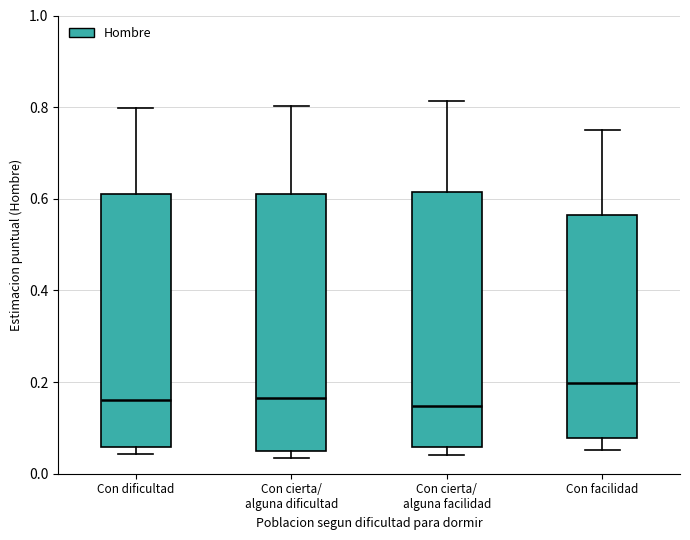

Reading left to right, transcribe this box plot: for each box, give where its median line is, the range the box spans, and where its two whiskers end, as read against the y-axis. The values are not printed on the chart, so give them approximately, as read against the axis.

Con dificultad: median 0.16, box 0.06 to 0.60, whiskers 0.04 to 0.80
Con cierta/ alguna dificultad: median 0.16, box 0.06 to 0.62, whiskers 0.04 to 0.80
Con cierta/ alguna facilidad: median 0.14, box 0.06 to 0.62, whiskers 0.04 to 0.82
Con facilidad: median 0.20, box 0.08 to 0.56, whiskers 0.06 to 0.76